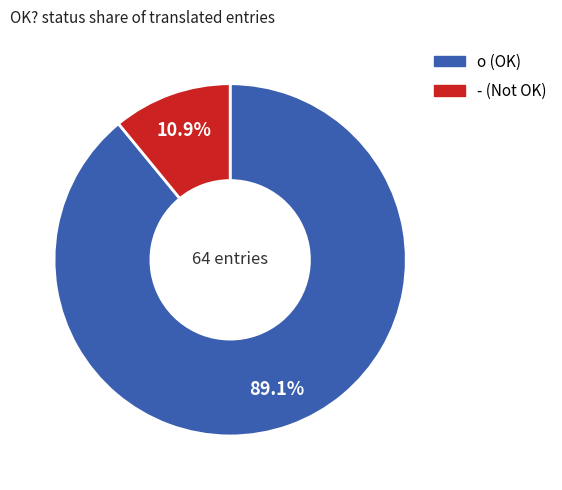

Rank the categories by value from lowest to highest.

-, o